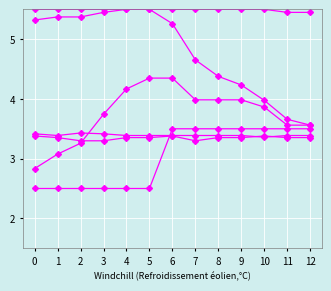

How many lines are shown in the chart?

6